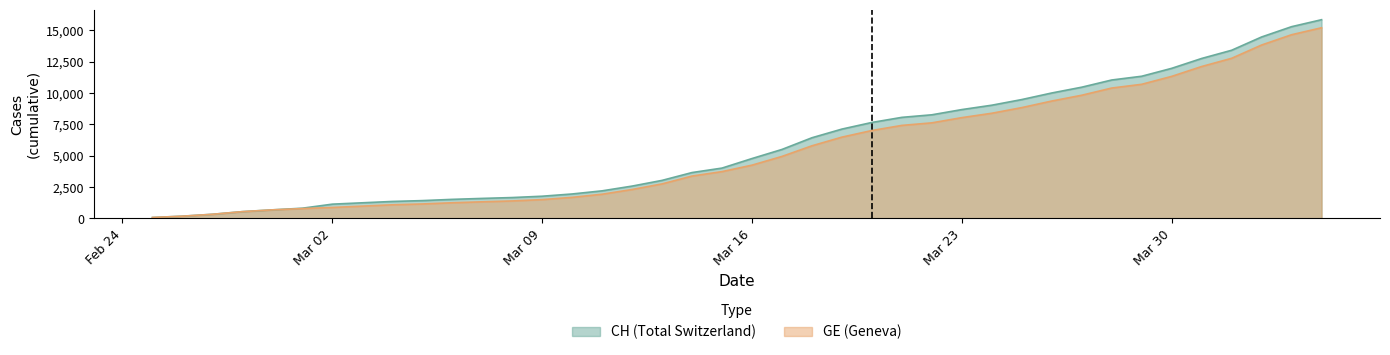

What is the greatest value displayed?

15850